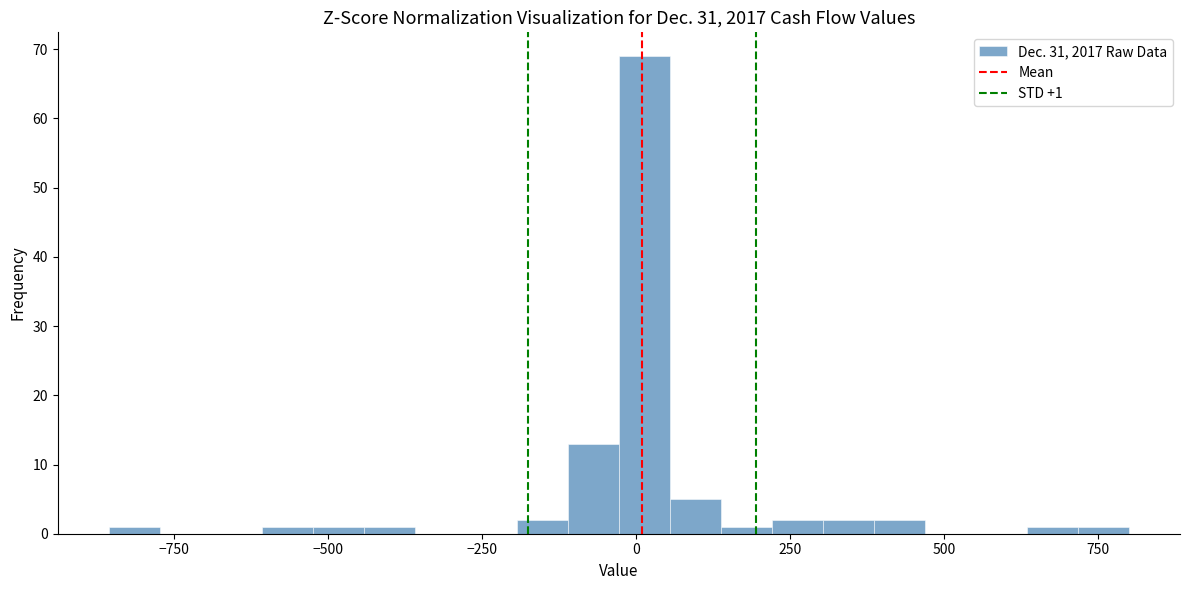

Read against the x-axis, roughly where is the centre of the tallest bar?

0